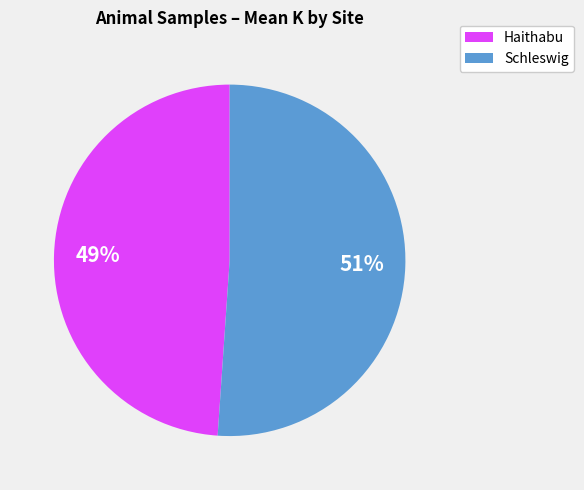

To the nearest percent, what is the difference between the largest and smallest slice percentages?

2%